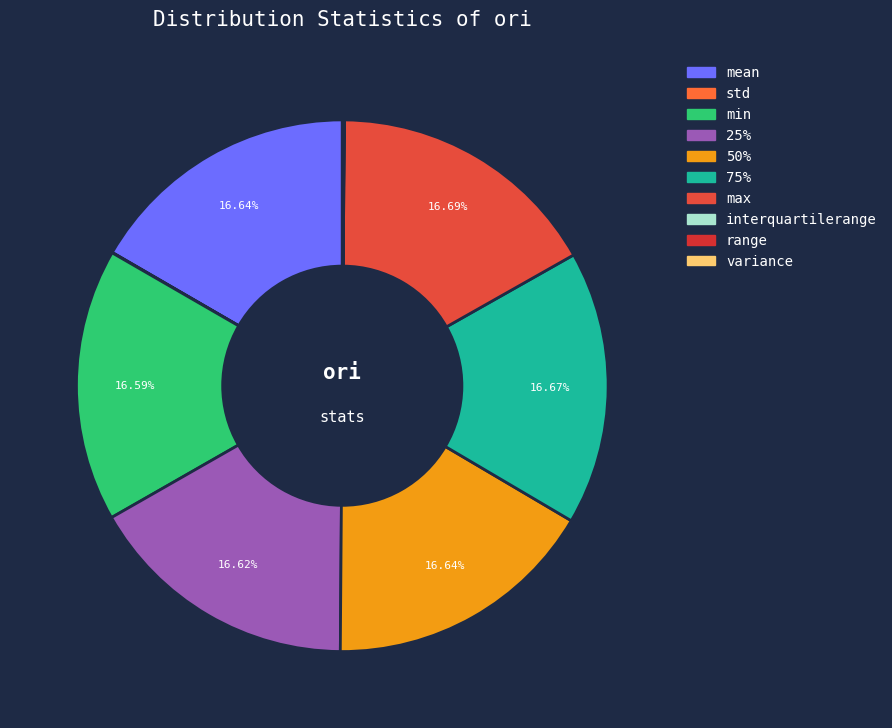

Rank the categories by value from lowest to highest.

variance, interquartilerange, std, range, min, 25%, 50%, mean, 75%, max